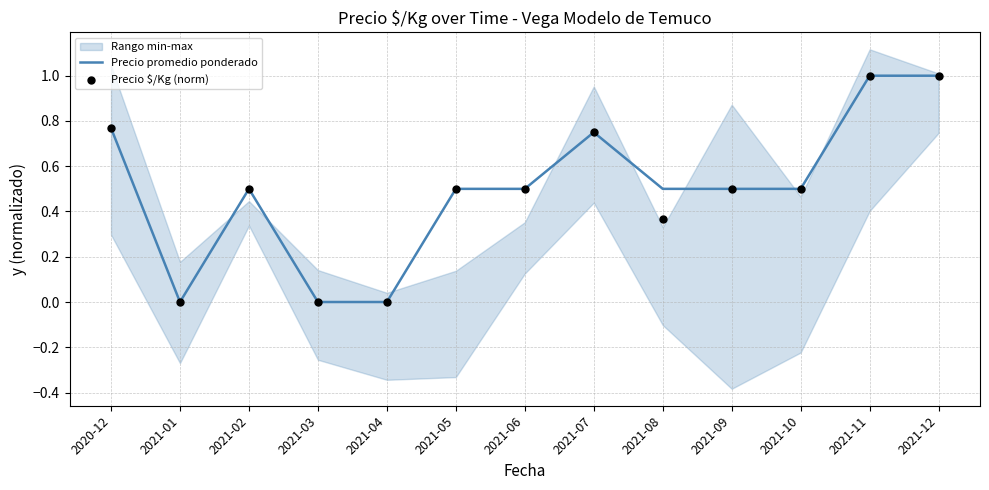

The Precio promedio ponderado series shows 0.8 at 2021-05. True or false?

False